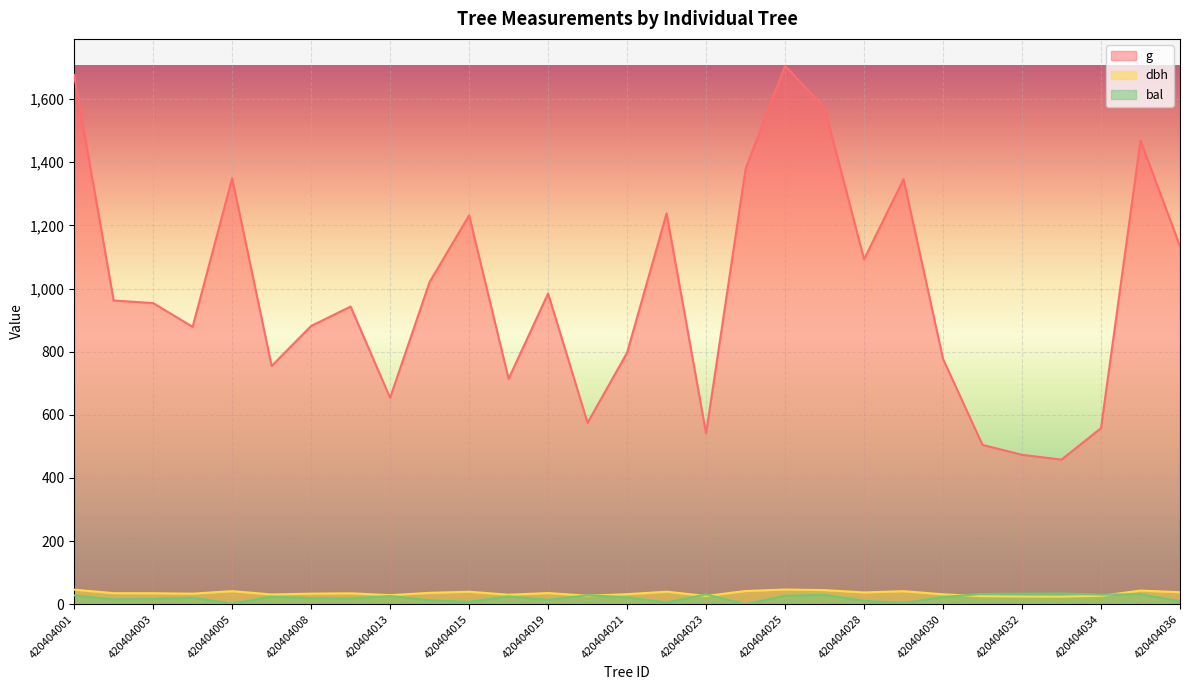

What is the sum of all g values?

28624.5